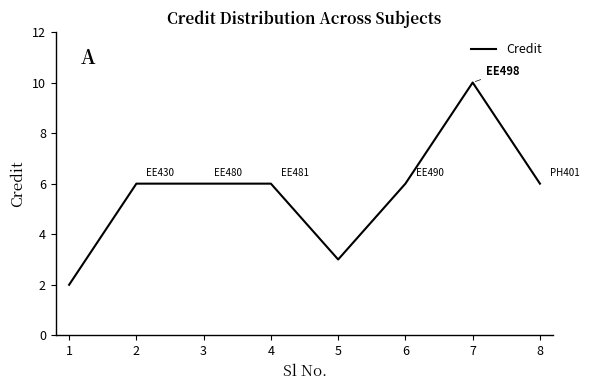

Count the number of data series in this chart.

1